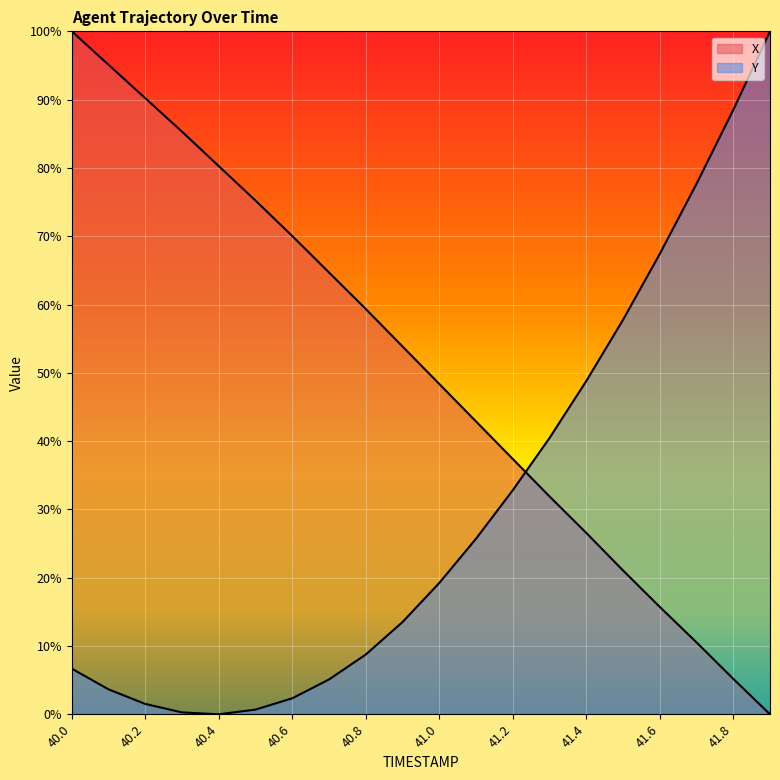

Reading left to right, what are all the values shown in this chart?

X: 40.0=100.0	40.1=95.1	40.2=90.2	40.3=85.3	40.4=80.3	40.5=75.2	40.6=70.0	40.7=64.7	40.8=59.3	40.9=53.9	41.0=48.4	41.1=42.9	41.2=37.4	41.3=31.9	41.4=26.6	41.5=21.1	41.6=15.7	41.7=10.5	41.8=5.2	41.9=0.0
Y: 40.0=6.7	40.1=3.7	40.2=1.5	40.3=0.3	40.4=0.0	40.5=0.7	40.6=2.3	40.7=5.1	40.8=8.8	40.9=13.5	41.0=19.2	41.1=25.7	41.2=32.8	41.3=40.5	41.4=48.8	41.5=57.8	41.6=67.4	41.7=77.7	41.8=88.5	41.9=100.0